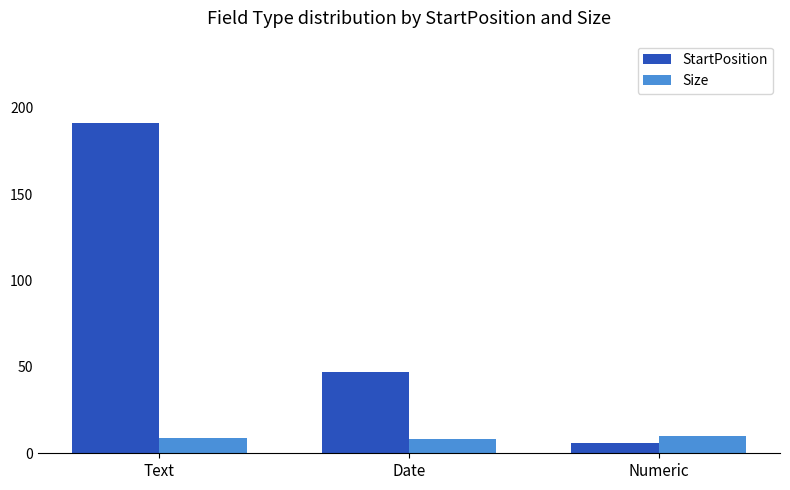

What is the label of the 3rd bar from the left?

Numeric